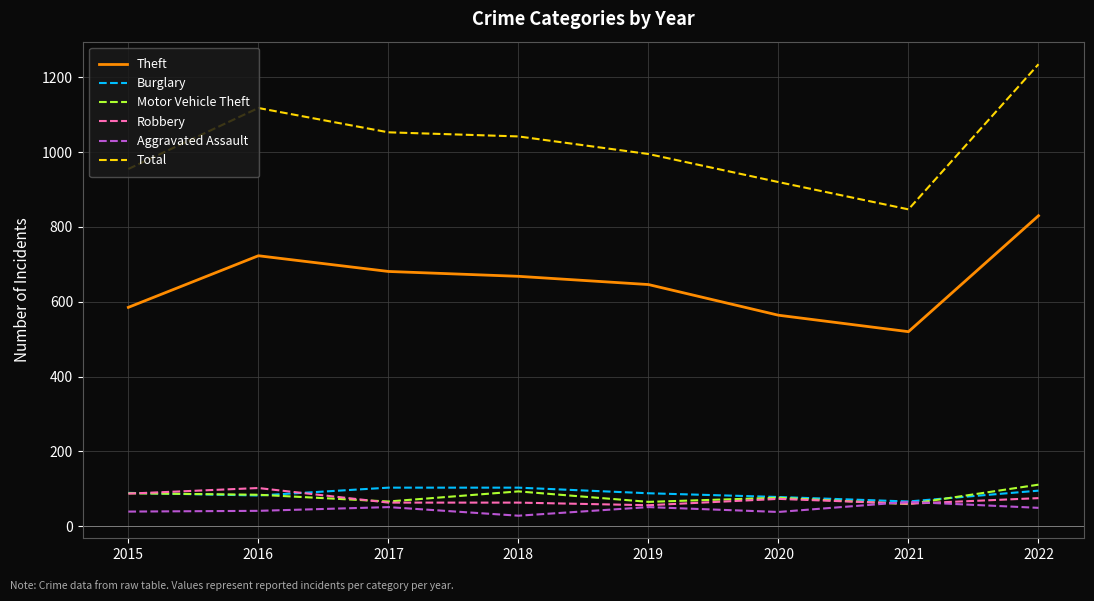

The value of Theft at 2018 is 668. True or false?

True